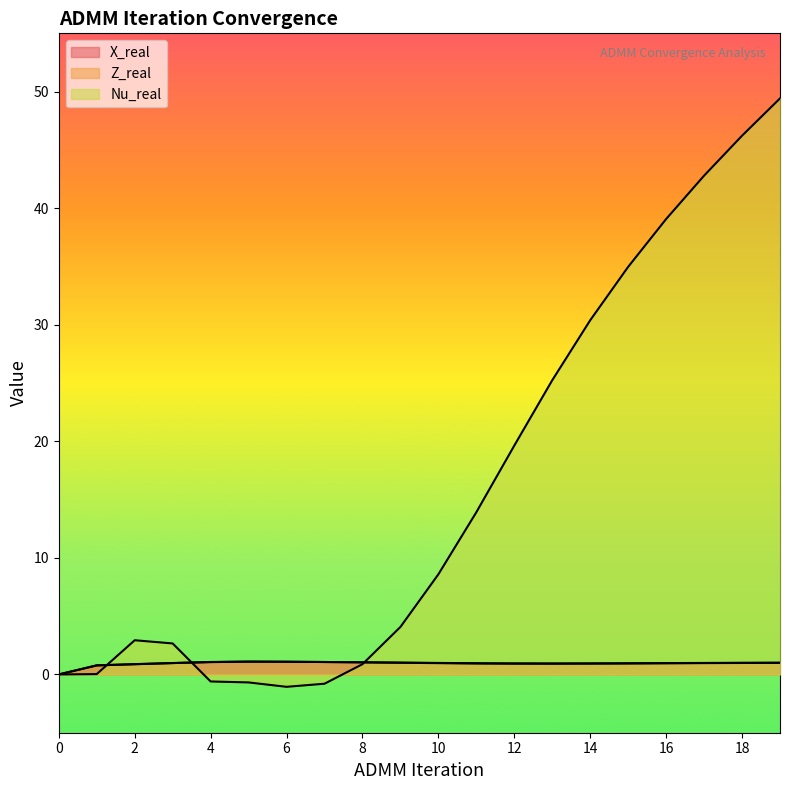

Rank the series at 16 from highest to lowest value.

Nu_real, X_real, Z_real